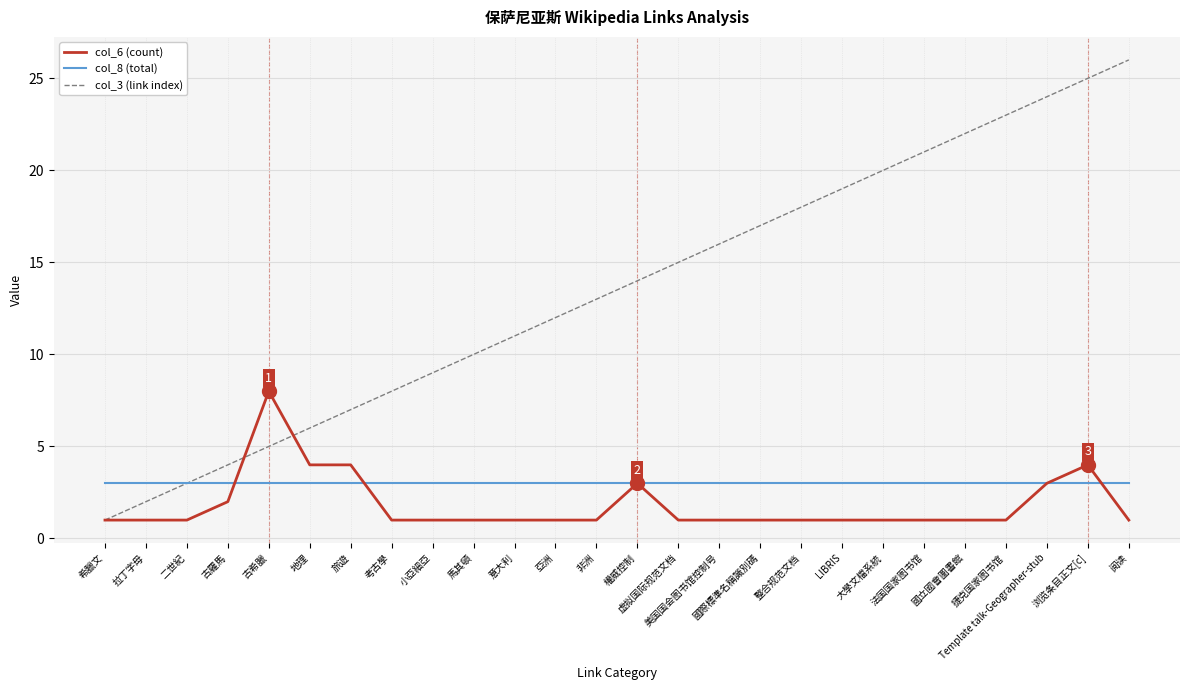

What position from the left is 古希臘?

5